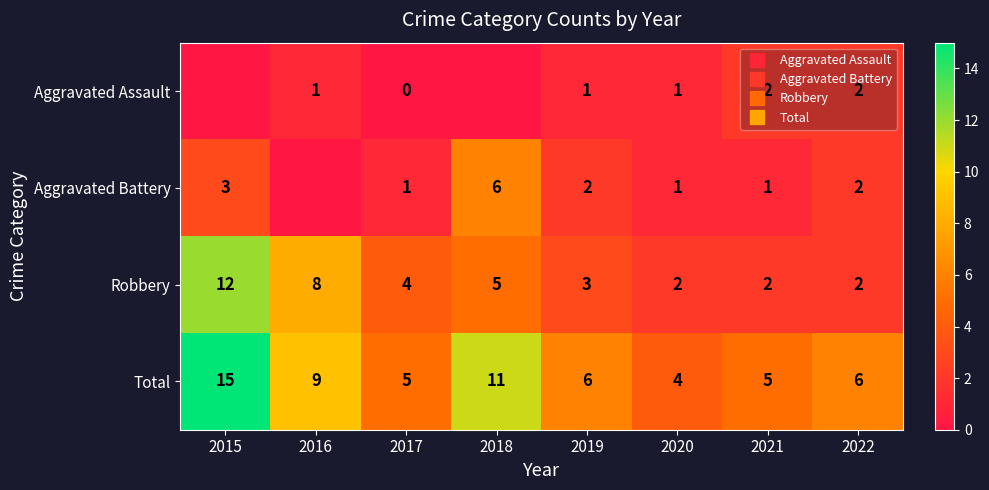

At which label does Robbery first exceed 4?

2015